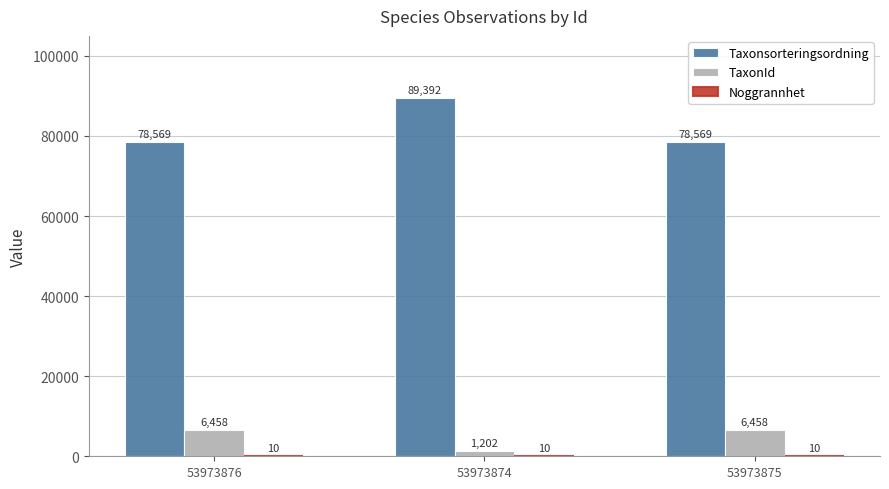

What is the maximum value shown in the chart?

89392